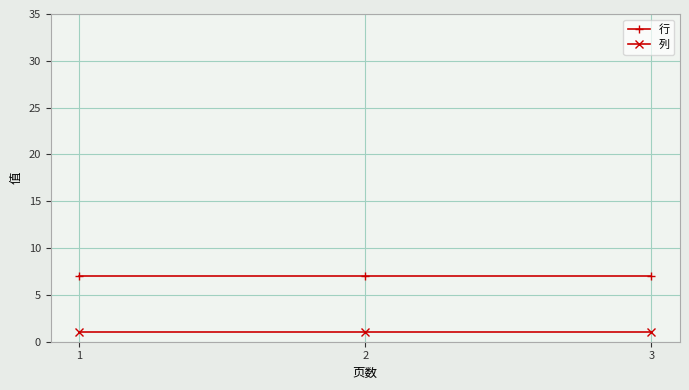

What is the smallest value displayed?

1